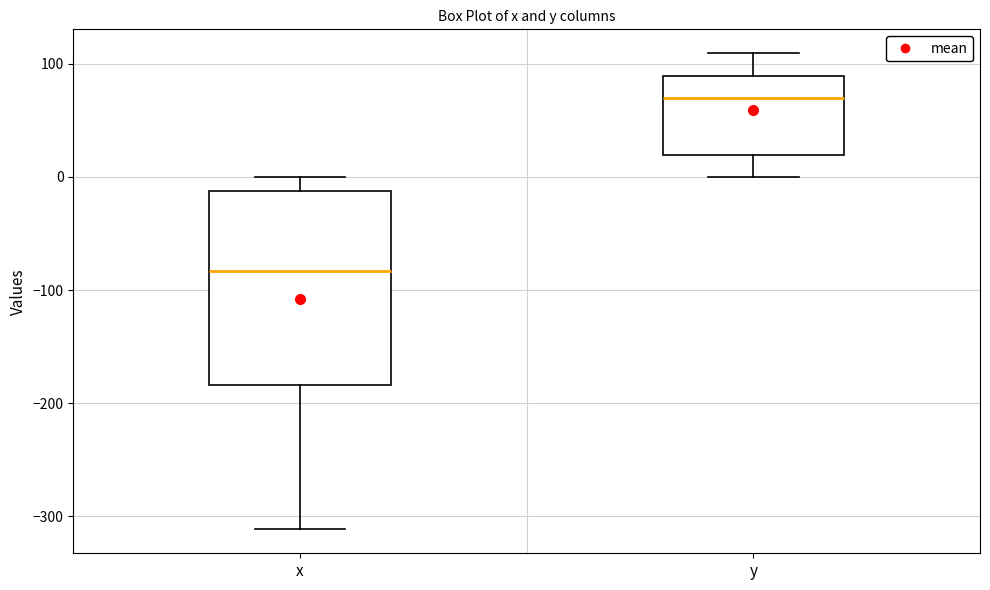

Reading left to right, transcribe this box plot: for each box, give where its median line is, the range the box spans, and where its two whiskers end, as read against the y-axis. The values are not printed on the chart, so give them approximately, as read against the axis.

x: median -80, box -180 to -10, whiskers -310 to 0
y: median 70, box 20 to 90, whiskers 0 to 110